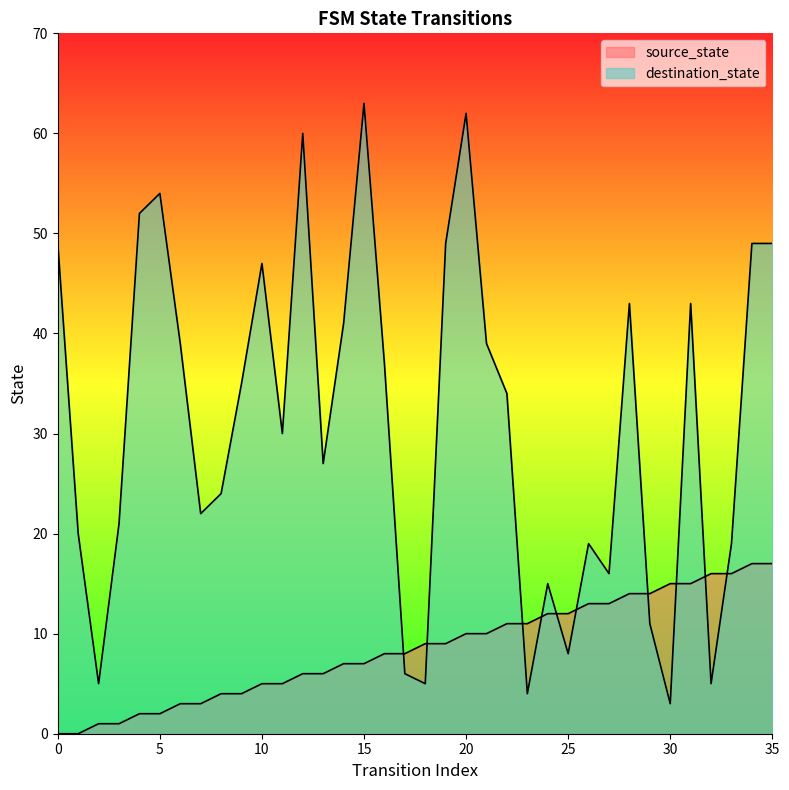

Is it true that source_state equals 16 at 32?

True